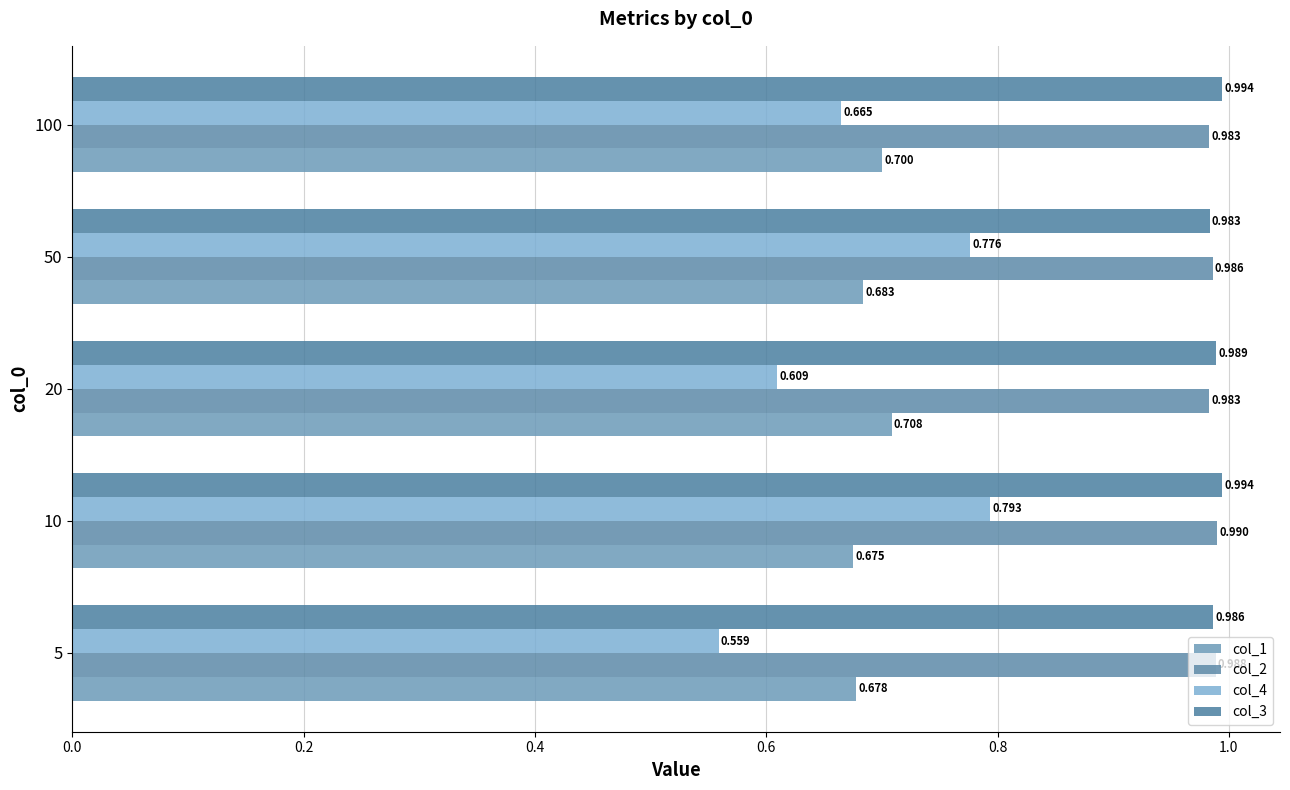

How many bars are there in total?

20